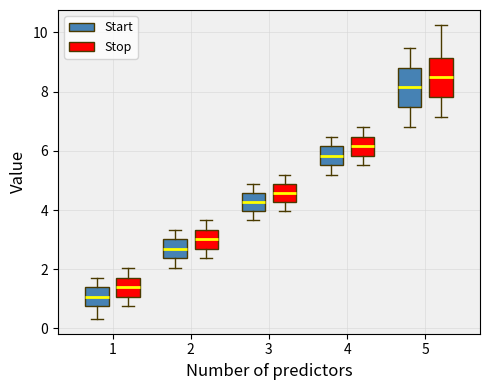

Reading left to right, transcribe this box plot: for each box, give where its median line is, the range the box spans, and where its two whiskers end, as read against the y-axis. The values are not printed on the chart, so give them approximately, as read against the axis.

1 (Start): median 1.0, box 0.8 to 1.4, whiskers 0.4 to 1.8
1 (Stop): median 1.4, box 1.0 to 1.8, whiskers 0.8 to 2.0
2 (Start): median 2.6, box 2.4 to 3.0, whiskers 2.0 to 3.4
2 (Stop): median 3.0, box 2.6 to 3.4, whiskers 2.4 to 3.6
3 (Start): median 4.2, box 4.0 to 4.6, whiskers 3.6 to 4.8
3 (Stop): median 4.6, box 4.2 to 4.8, whiskers 4.0 to 5.2
4 (Start): median 5.8, box 5.6 to 6.2, whiskers 5.2 to 6.4
4 (Stop): median 6.2, box 5.8 to 6.4, whiskers 5.6 to 6.8
5 (Start): median 8.2, box 7.4 to 8.8, whiskers 6.8 to 9.4
5 (Stop): median 8.4, box 7.8 to 9.2, whiskers 7.2 to 10.2